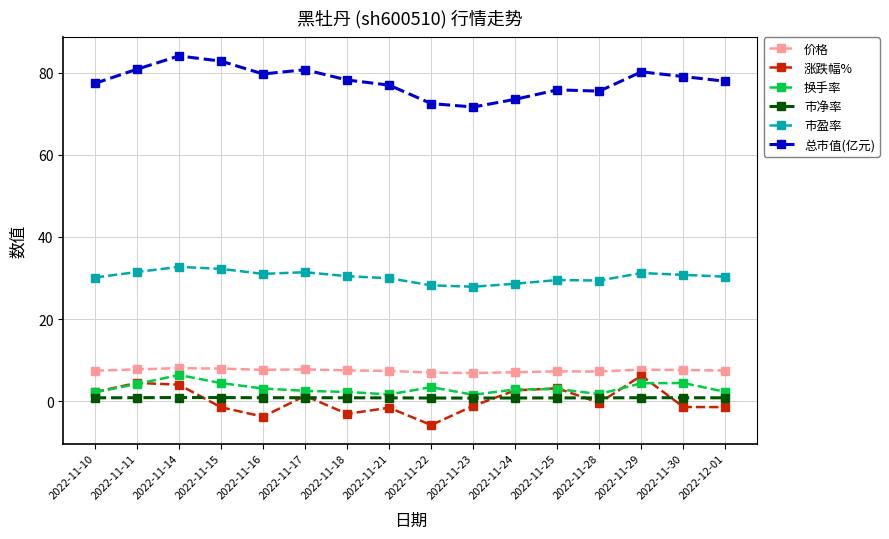

True or false: 换手率 and 总市值(亿元) cross at least once.

False